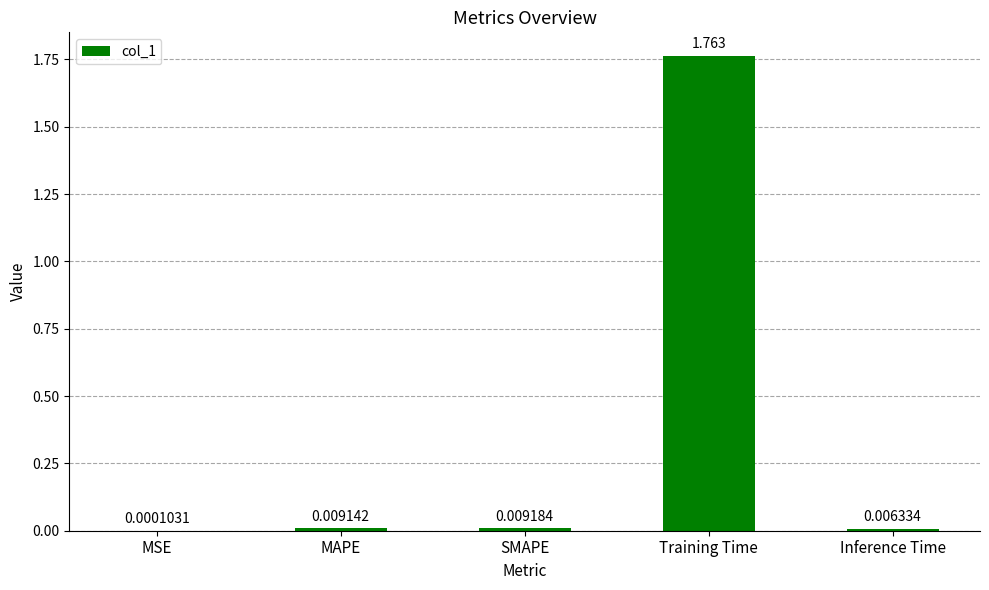

Which category has the highest value across all series?

Training Time